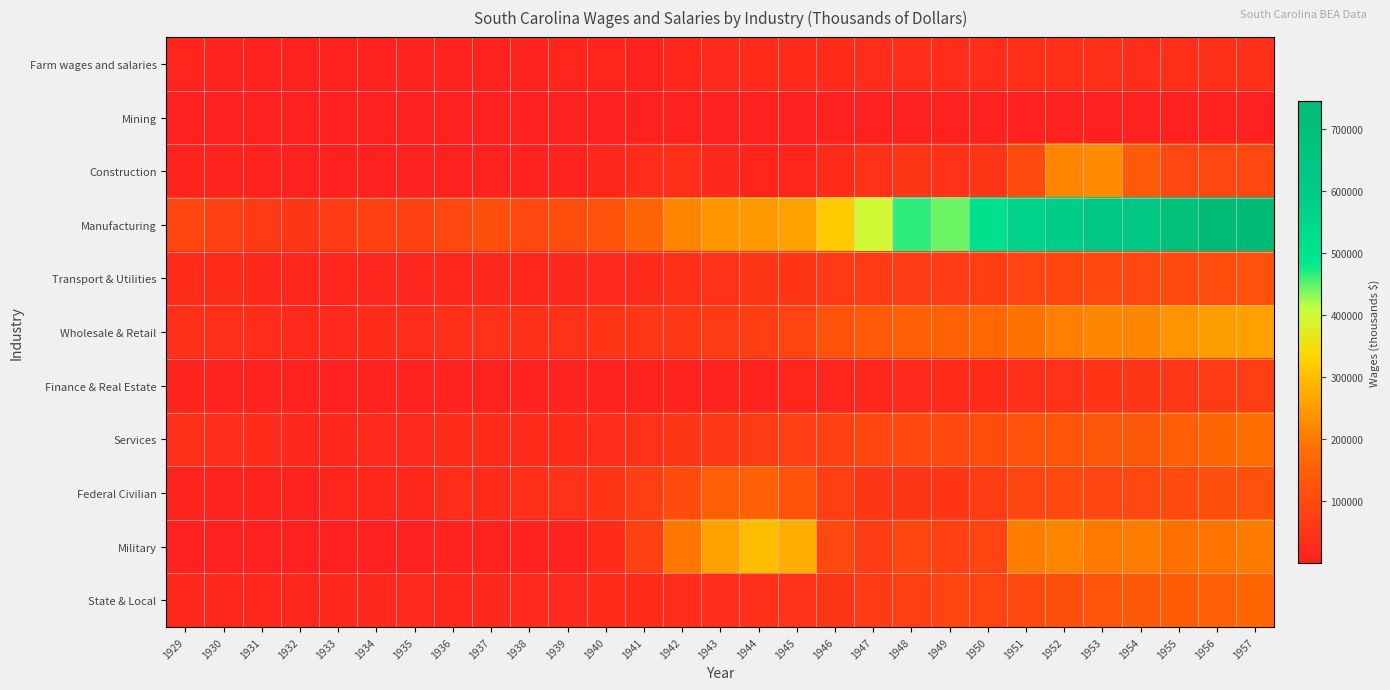

At which category is the sum across all series the highest?

1957